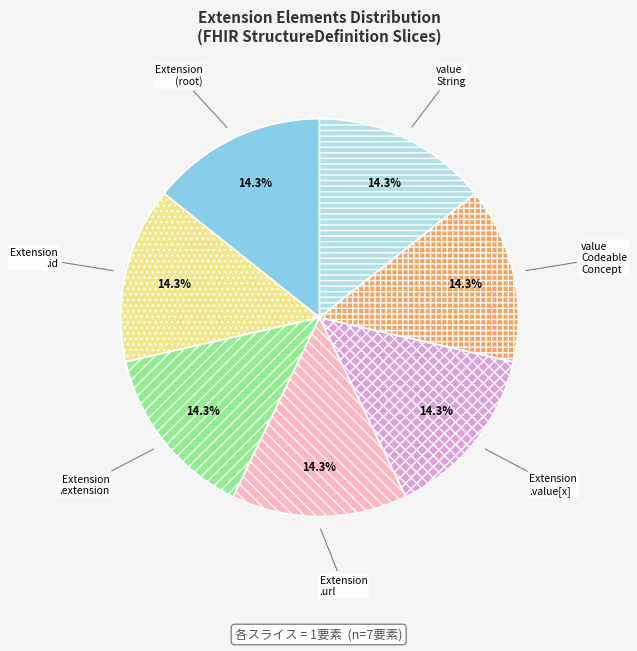

What is the ratio of the value at Extension .value[x] to the value at Extension .id?

1.0